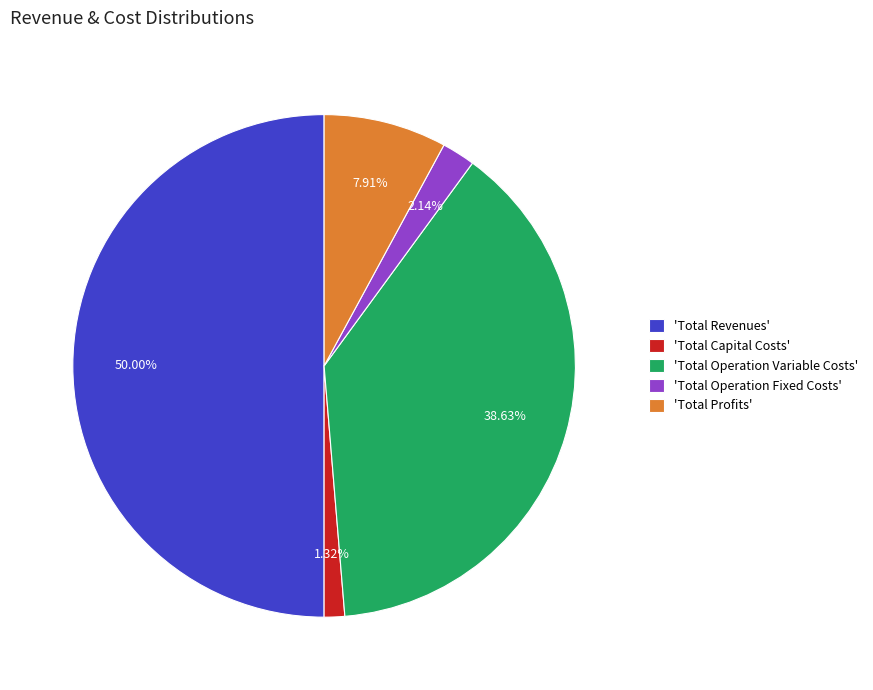

Rank the categories by value from lowest to highest.

'Total Capital Costs', 'Total Operation Fixed Costs', 'Total Profits', 'Total Operation Variable Costs', 'Total Revenues'